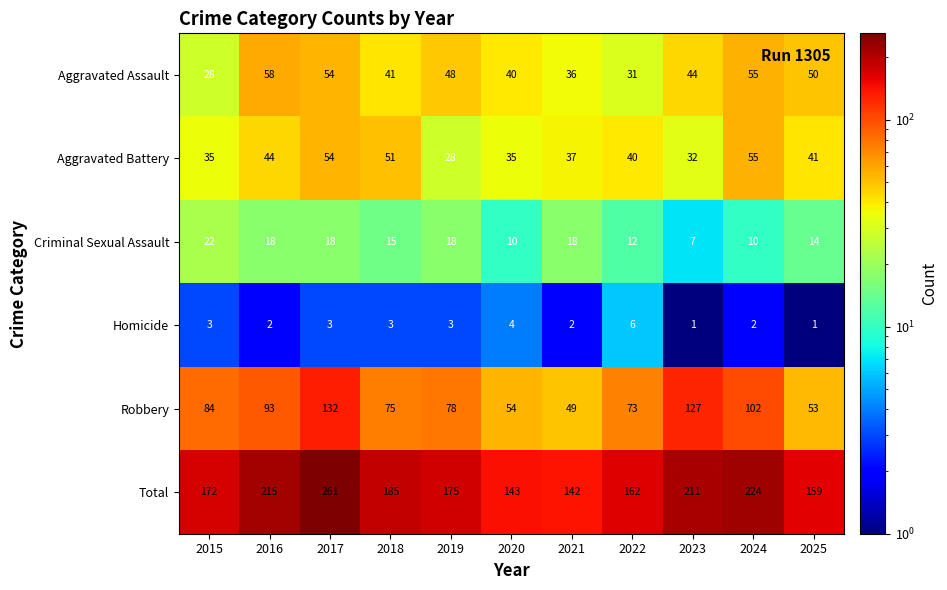

What is the total value across all series at 2023?

422